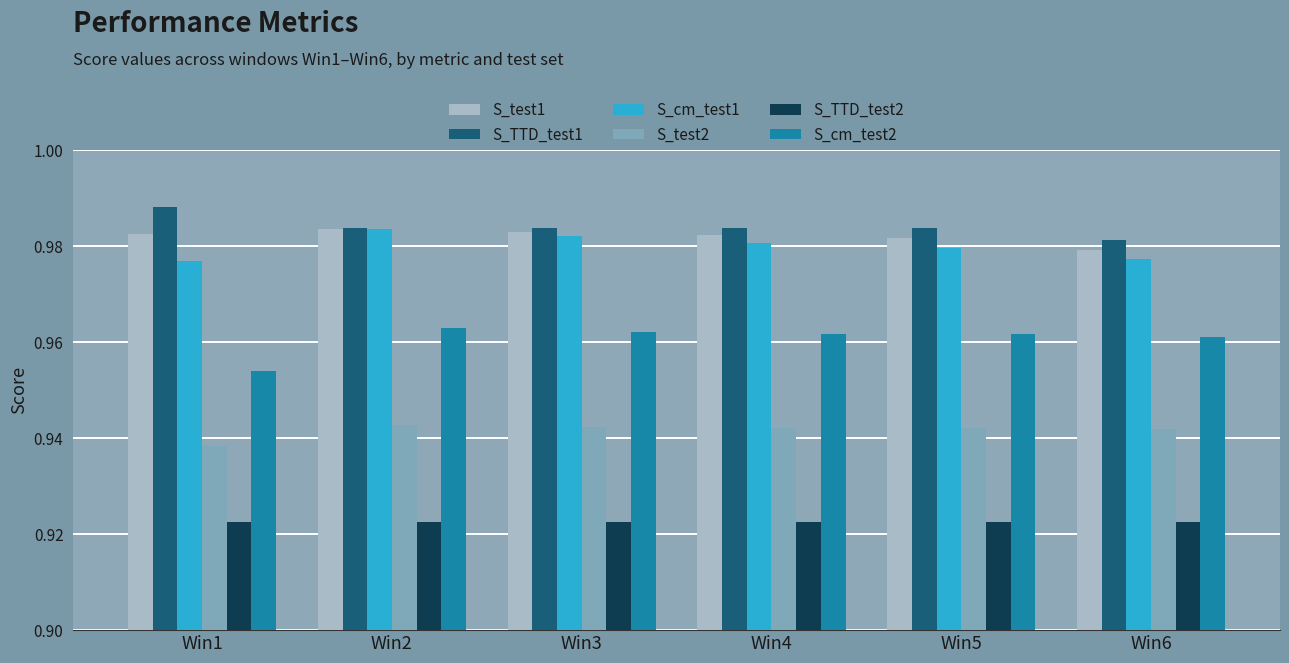

At which category does the chart reach its peak across all series?

Win1